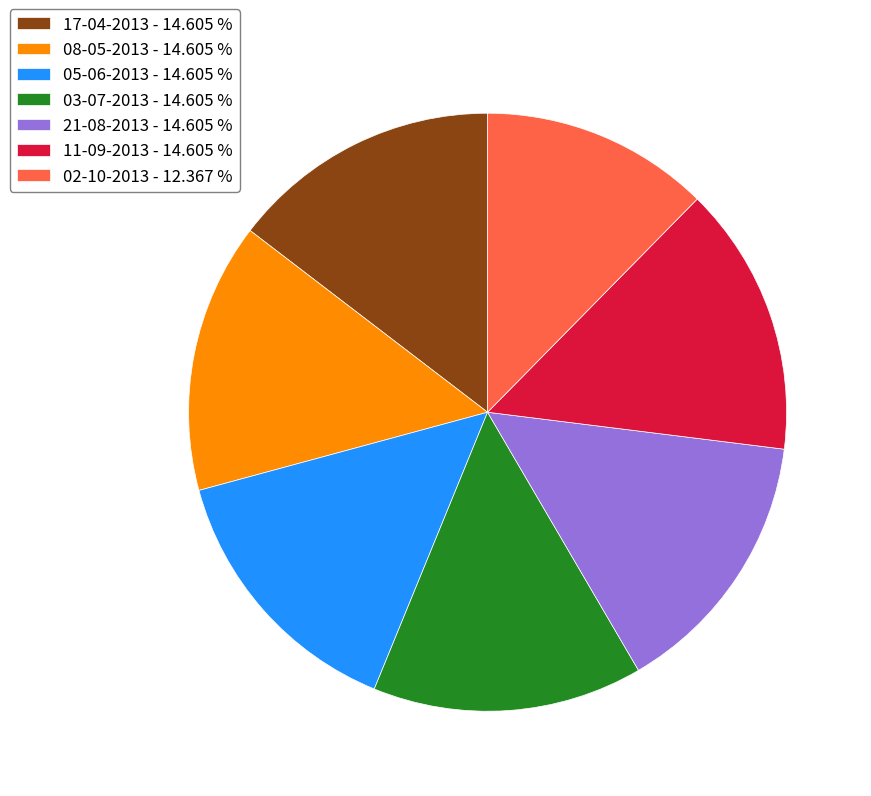

Which slice is the smallest?

02-10-2013